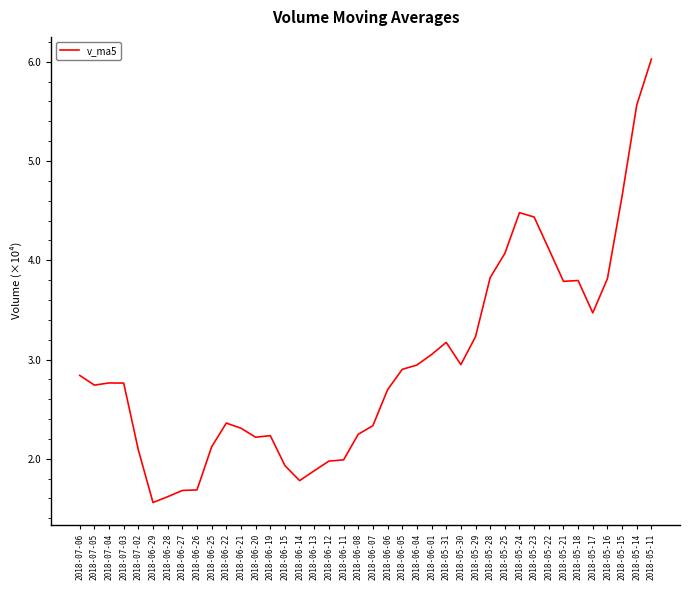

At which category does the data reach its first local valley?

2018-07-05